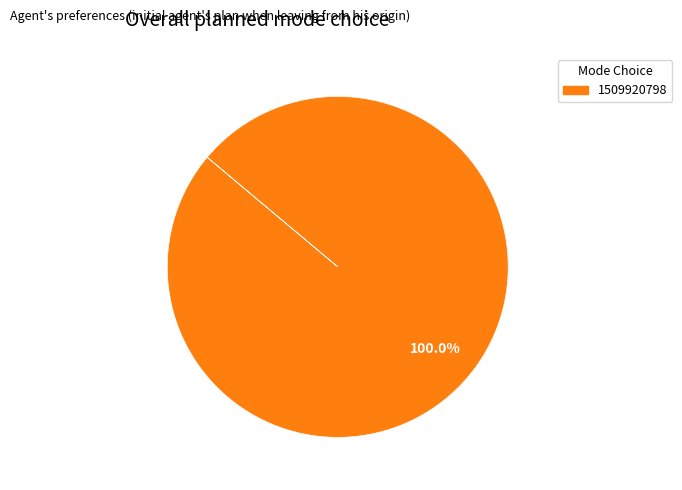

To the nearest percent, what percentage of the pie is 1509920798?

100%